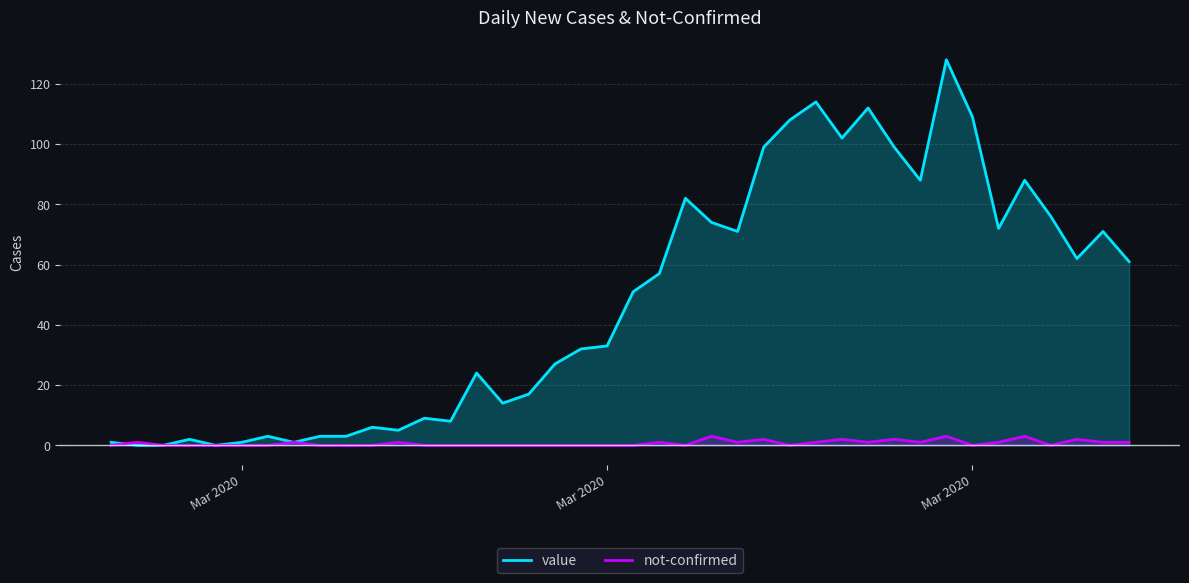

Does the chart have visible grid lines?

Yes